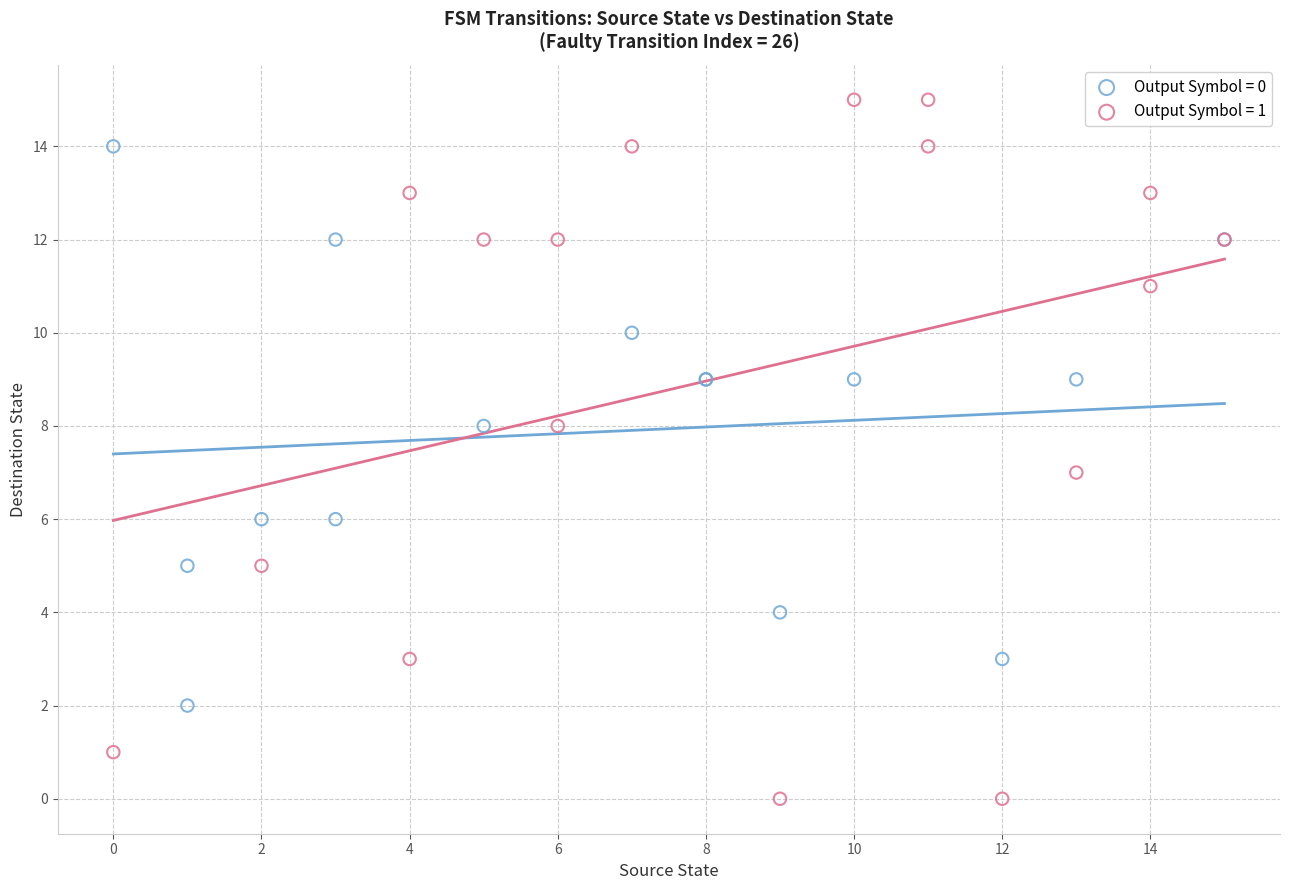

What are all the series names shown in the legend?

Output Symbol = 0, Output Symbol = 1